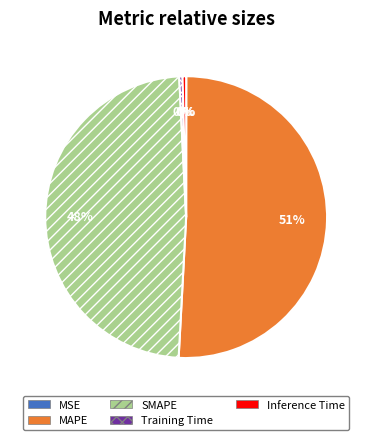

What is the ratio of the value at MAPE to the value at SMAPE?

1.1